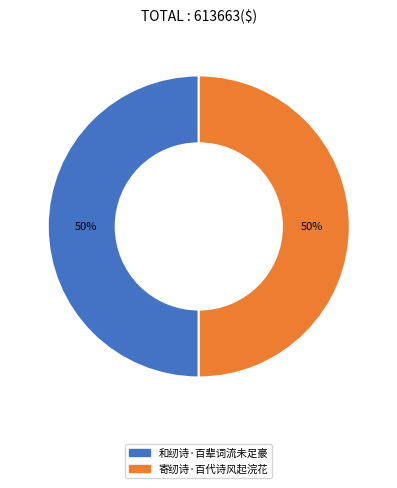

To the nearest percent, what is the combined percentage of 寄纫诗·百代诗风起浣花 and 和纫诗·百辈词流未足豪?

100%